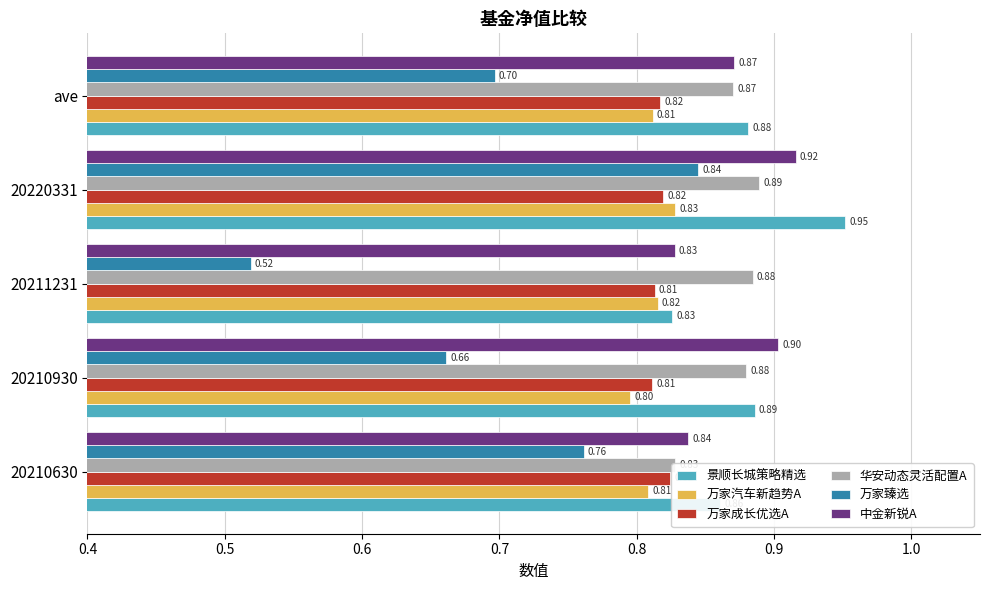

Which series has the largest total across all categories?

景顺长城策略精选